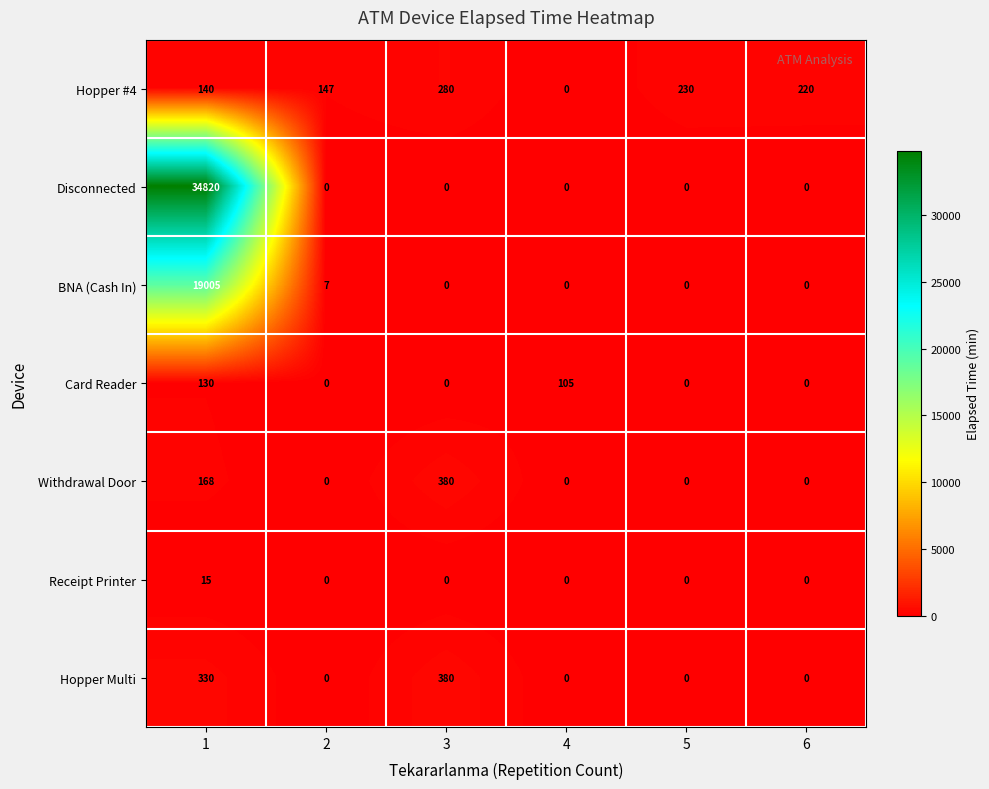

What is the difference between the maximum and minimum values in the Card Reader series?

130